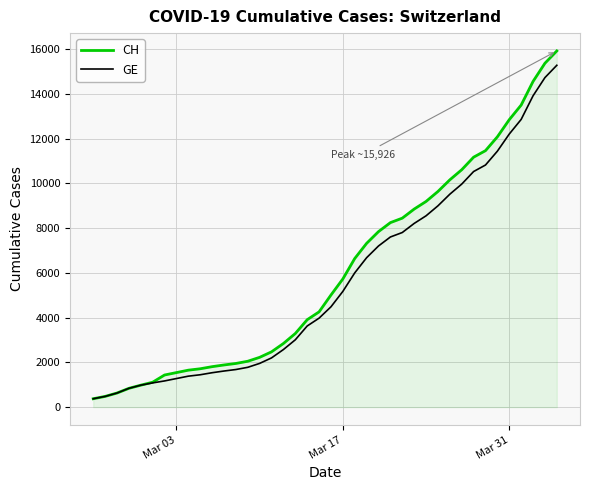

How many values in the GE series are below 4485?

20